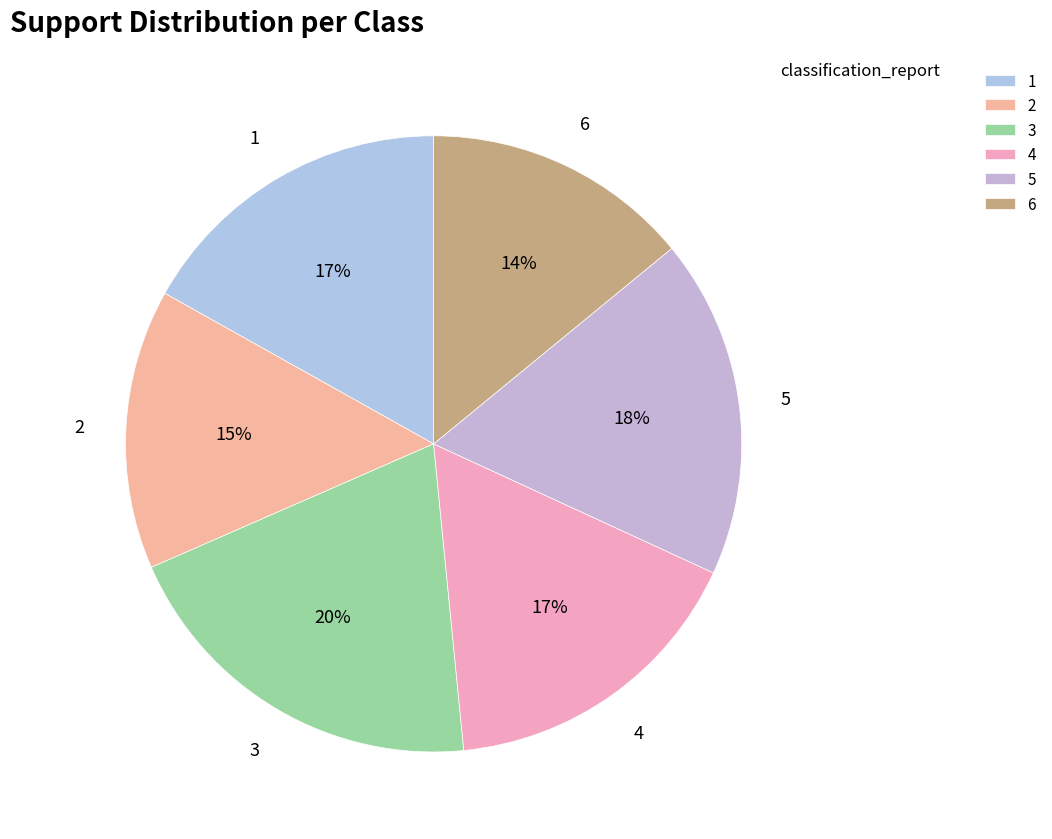

Combined, do 1 and 4 account for over 50%?

No